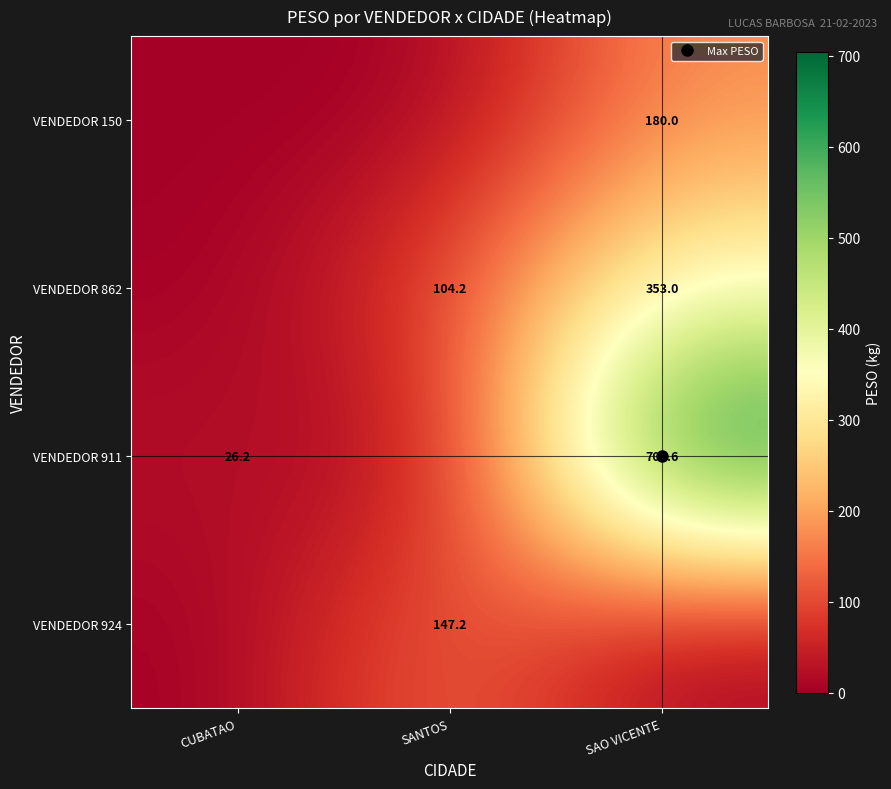

Reading left to right, extract all data points from this chart.

row_0: 0.0	0.0	180.0
row_1: 0.0	104.2	353.0
row_2: 26.2	0.0	704.6
row_3: 0.0	147.2	0.0